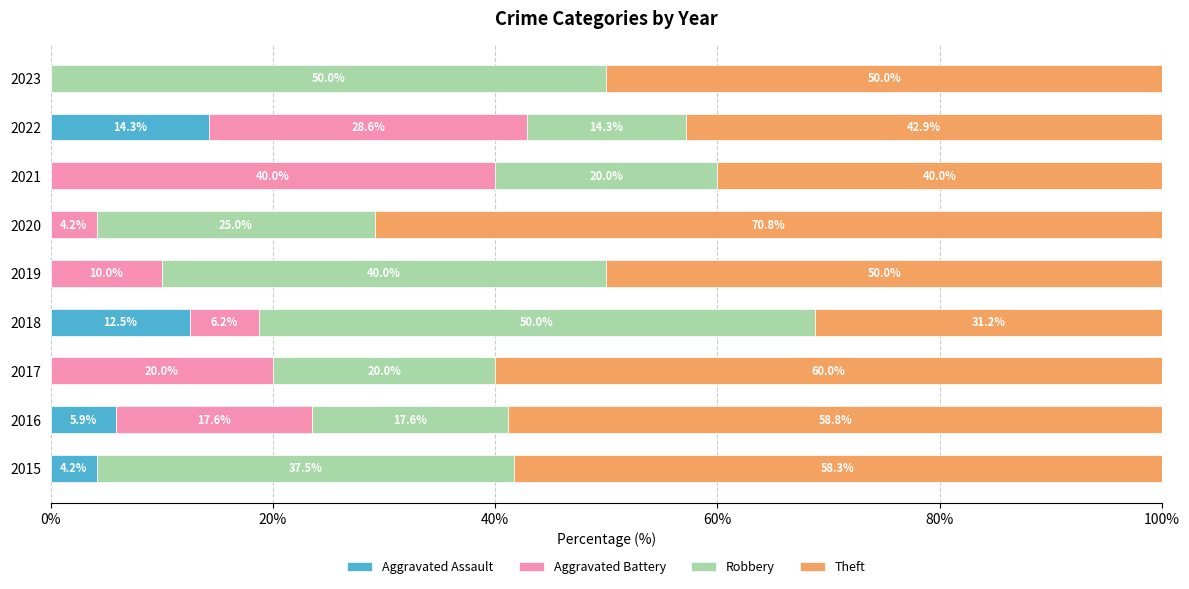

What is the total value across all series at 2019?

100.0